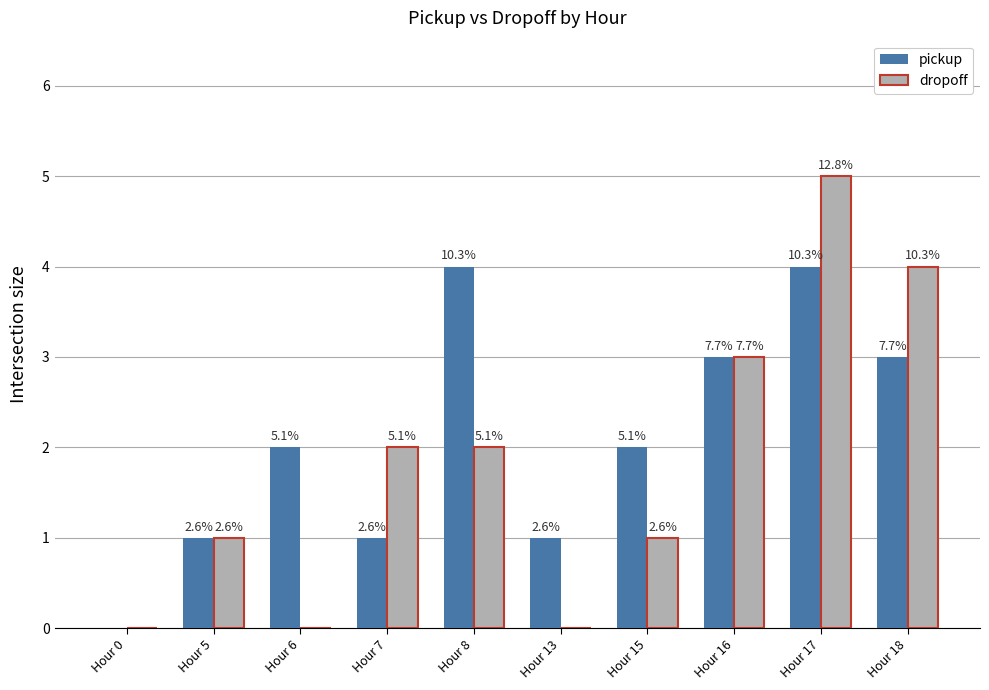

What are all the series names shown in the legend?

pickup, dropoff